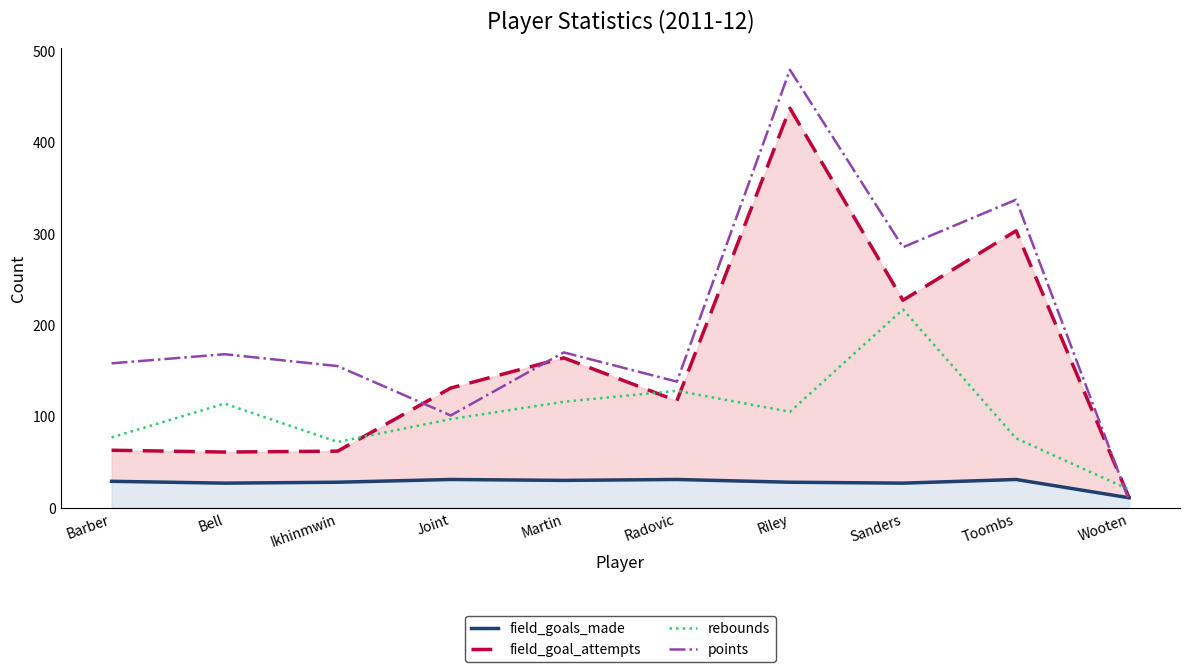

Is the value of points at Toombs greater than the value of field_goal_attempts at Sanders?

Yes